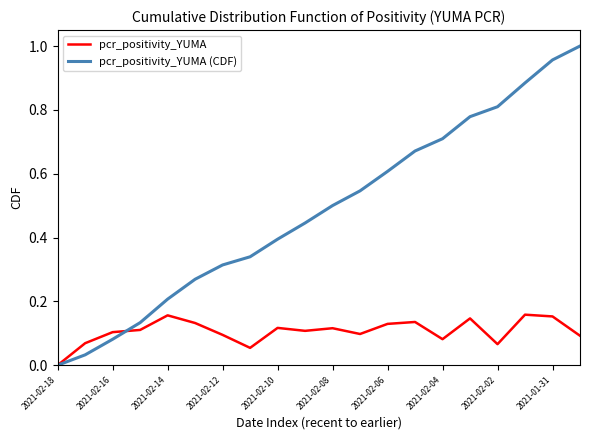

Is this an area chart (filled region under the line)?

No